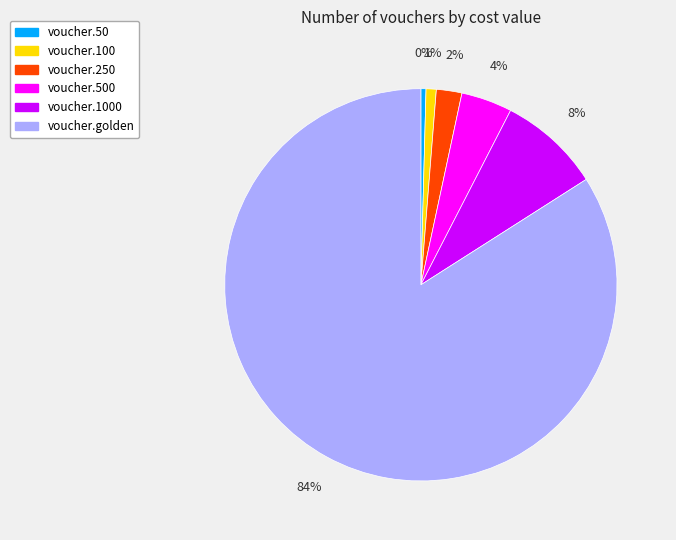

Does any single category account for the majority?

Yes